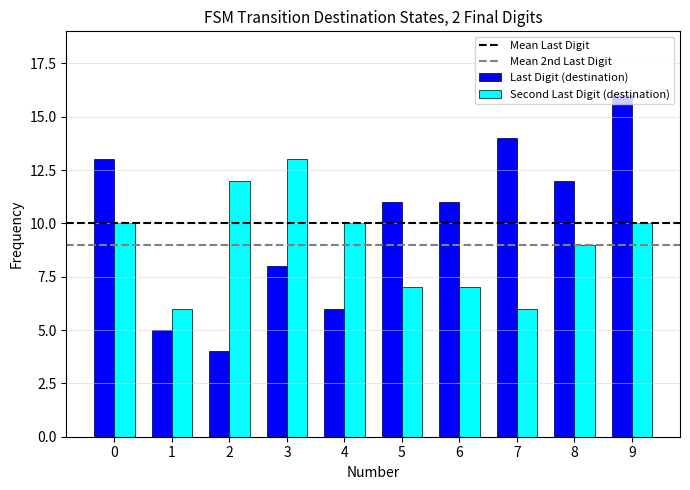

Reading left to right, extract all data points from this chart.

Last Digit (destination): 0=13	1=5	2=4	3=8	4=6	5=11	6=11	7=14	8=12	9=16
Second Last Digit (destination): 0=10	1=6	2=12	3=13	4=10	5=7	6=7	7=6	8=9	9=10